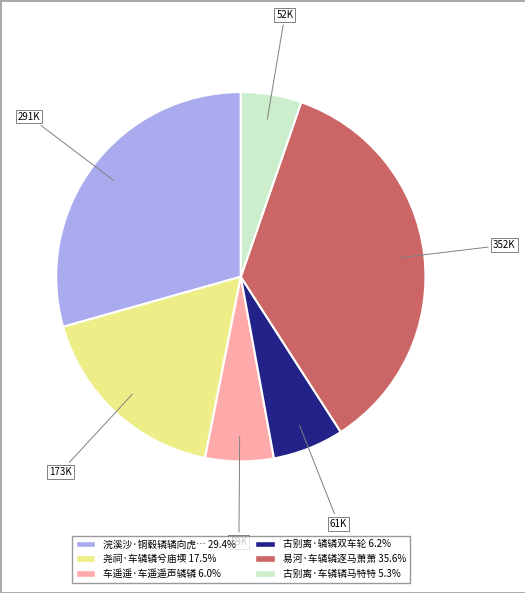

How many slices are in this pie chart?

6